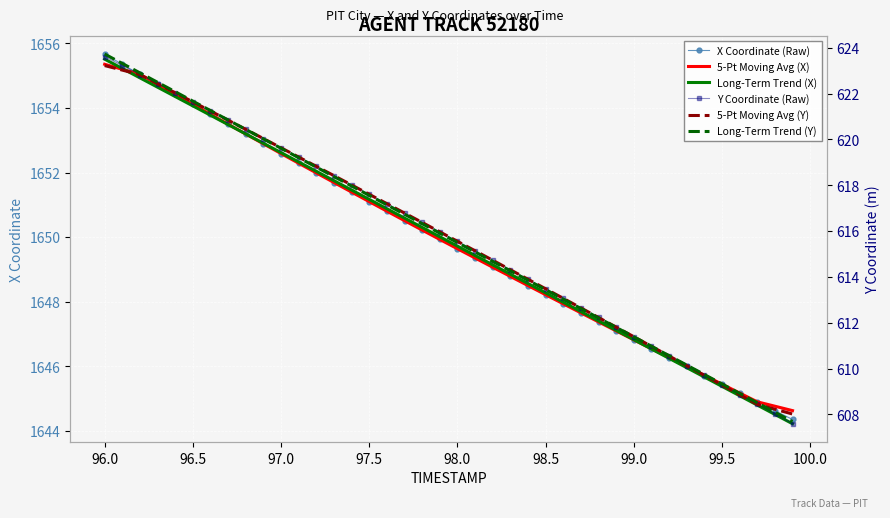

Reading left to right, transcribe all the data shown in this chart.

X Coordinate (Raw): 1655.7	1655.3	1655.0	1654.7	1654.4	1654.1	1653.8	1653.5	1653.2	1652.9	1652.6	1652.3	1652.0	1651.7	1651.4	1651.1	1650.8	1650.5	1650.2	1649.9	1649.6	1649.4	1649.1	1648.8	1648.5	1648.2	1647.9	1647.7	1647.4	1647.1	1646.8	1646.5	1646.3	1646.0	1645.7	1645.5	1645.2	1644.9	1644.6	1644.4
5-Pt Moving Avg (X): 1655.4	1655.2	1655.0	1654.7	1654.4	1654.1	1653.8	1653.5	1653.2	1652.9	1652.6	1652.3	1652.0	1651.7	1651.4	1651.1	1650.8	1650.5	1650.2	1649.9	1649.6	1649.4	1649.1	1648.8	1648.5	1648.2	1647.9	1647.7	1647.4	1647.1	1646.8	1646.5	1646.3	1646.0	1645.7	1645.5	1645.2	1644.9	1644.8	1644.6
Long-Term Trend (X): 1655.5	1655.2	1654.9	1654.6	1654.4	1654.1	1653.8	1653.5	1653.2	1652.9	1652.6	1652.3	1652.0	1651.8	1651.5	1651.2	1650.9	1650.6	1650.3	1650.0	1649.7	1649.4	1649.1	1648.9	1648.6	1648.3	1648.0	1647.7	1647.4	1647.1	1646.8	1646.5	1646.3	1646.0	1645.7	1645.4	1645.1	1644.8	1644.5	1644.2
Y Coordinate (Raw): 623.6	623.2	622.8	622.4	622.0	621.6	621.2	620.8	620.4	620.0	619.6	619.2	618.8	618.4	618.0	617.6	617.2	616.8	616.4	616.0	615.6	615.1	614.7	614.3	613.9	613.5	613.1	612.6	612.2	611.8	611.4	611.0	610.6	610.1	609.7	609.3	608.9	608.4	608.0	607.6
5-Pt Moving Avg (Y): 623.2	623.0	622.8	622.4	622.0	621.6	621.2	620.8	620.4	620.0	619.6	619.2	618.8	618.4	618.0	617.6	617.2	616.8	616.4	616.0	615.6	615.1	614.7	614.3	613.9	613.5	613.1	612.6	612.2	611.8	611.4	611.0	610.6	610.1	609.7	609.3	608.9	608.4	608.2	608.0
Long-Term Trend (Y): 623.7	623.3	622.9	622.5	622.1	621.7	621.3	620.8	620.4	620.0	619.6	619.2	618.8	618.4	618.0	617.6	617.1	616.7	616.3	615.9	615.5	615.1	614.7	614.3	613.9	613.4	613.0	612.6	612.2	611.8	611.4	611.0	610.6	610.2	609.7	609.3	608.9	608.5	608.1	607.7